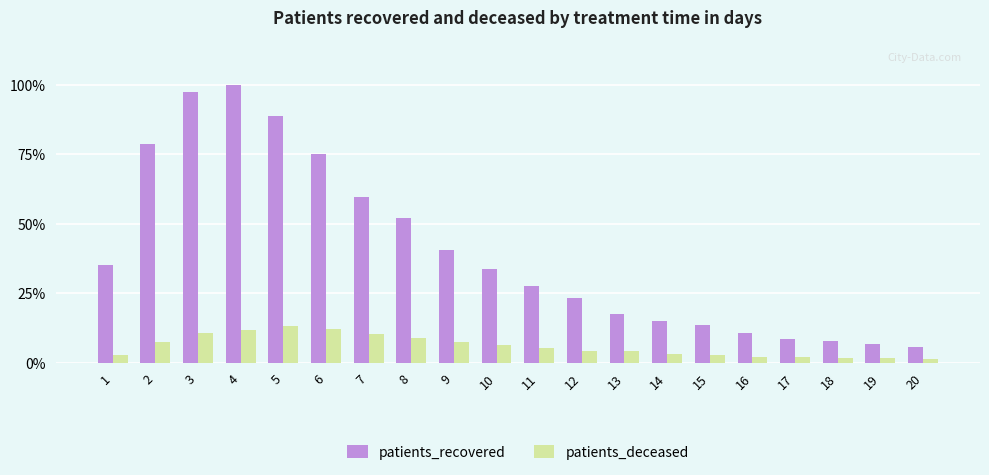

What is the sum of the patients_deceased values at 17 and 4?

13.9